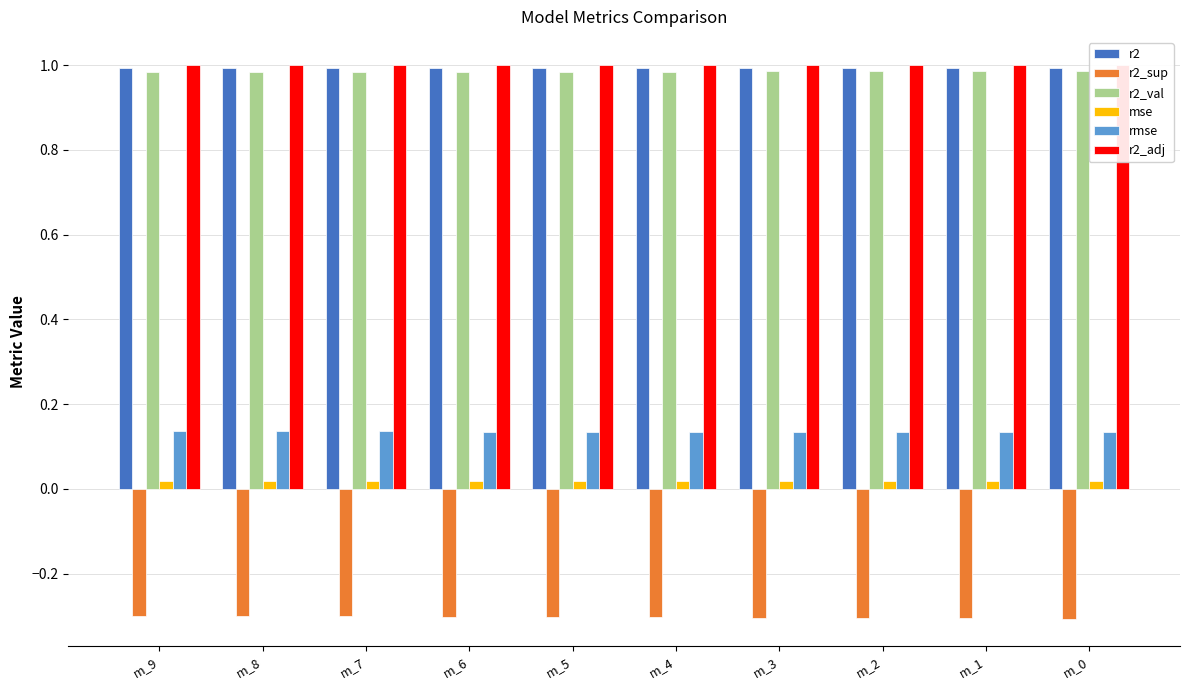

At which category is the sum across all series the highest?

m_9